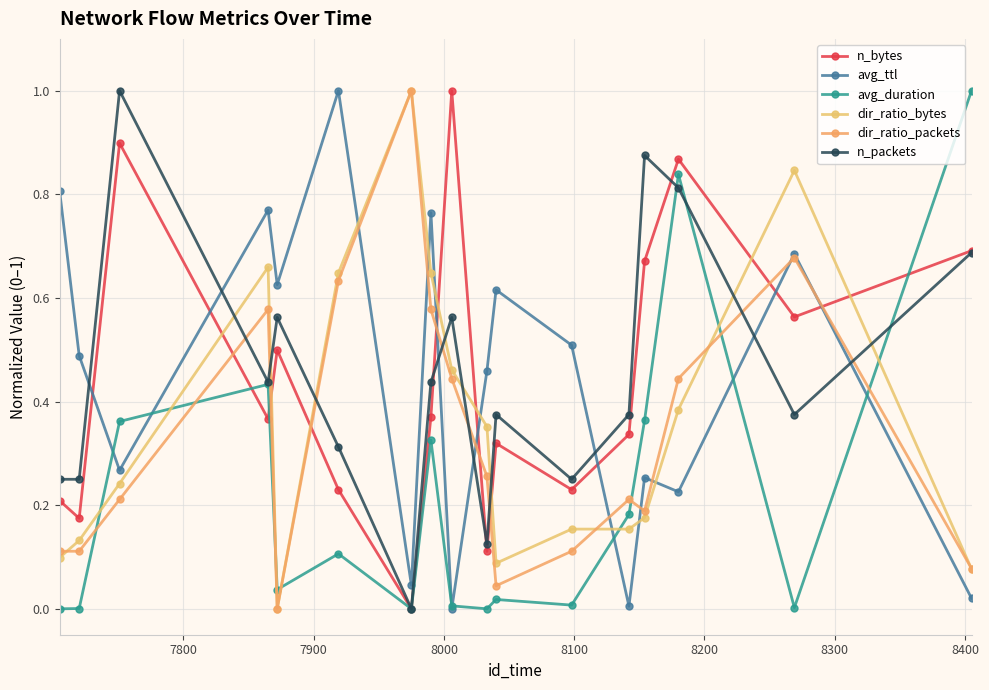

How many values in the n_packets series exceed 0?

16